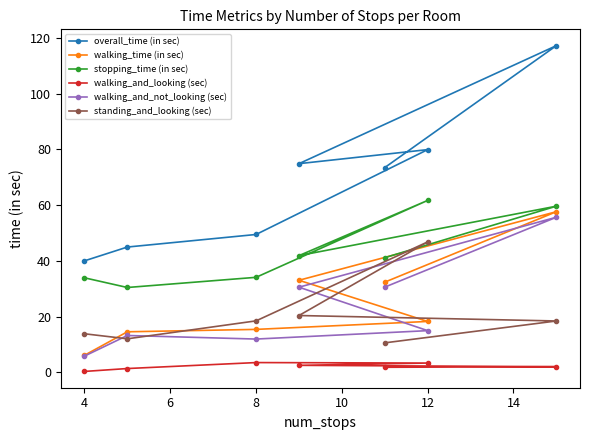

True or false: stopping_time (in sec) and walking_time (in sec) intersect in this chart.

False